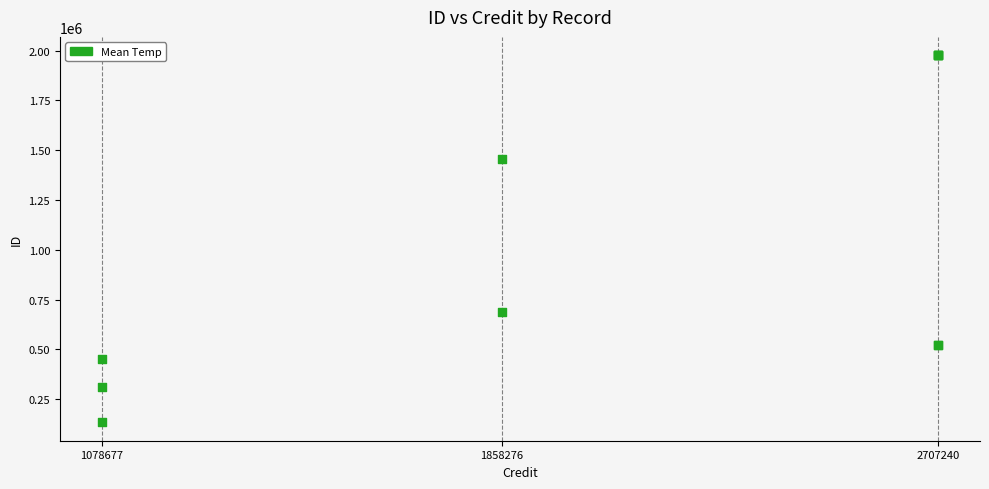

What Y value in the scatter plot is closest to 1055066?

688509